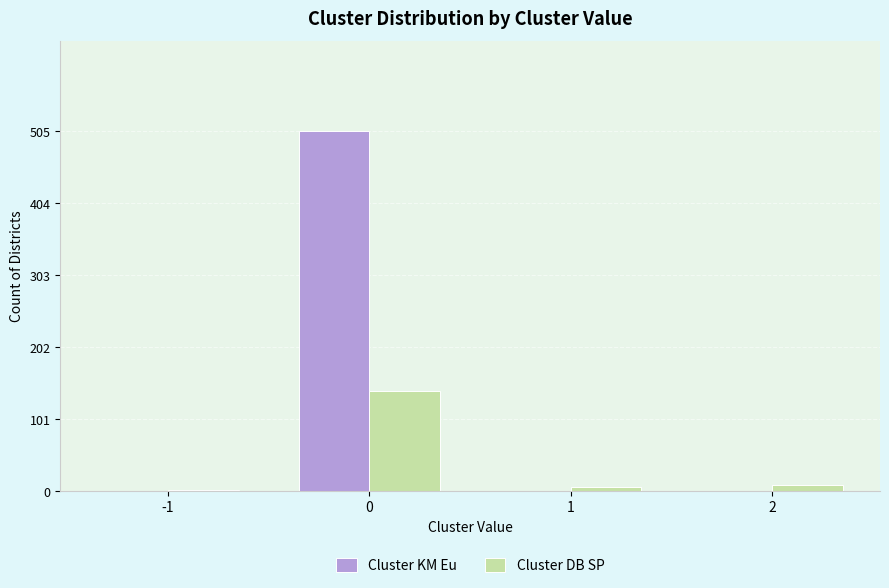

What is the maximum value for Cluster KM Eu?

505